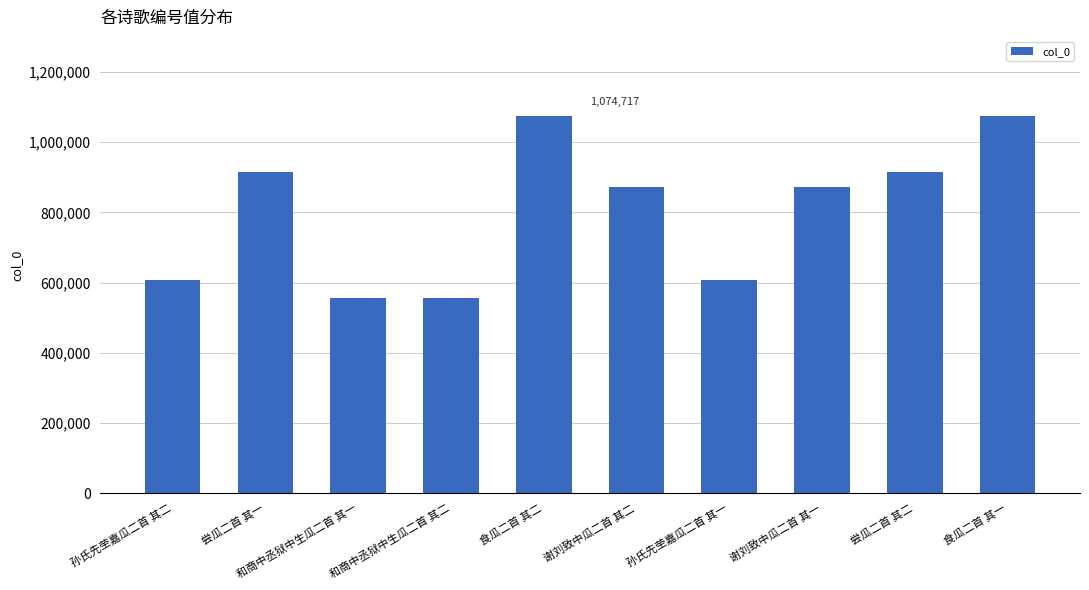

At which label does the data first exceed 873362?

尝瓜二首 其一